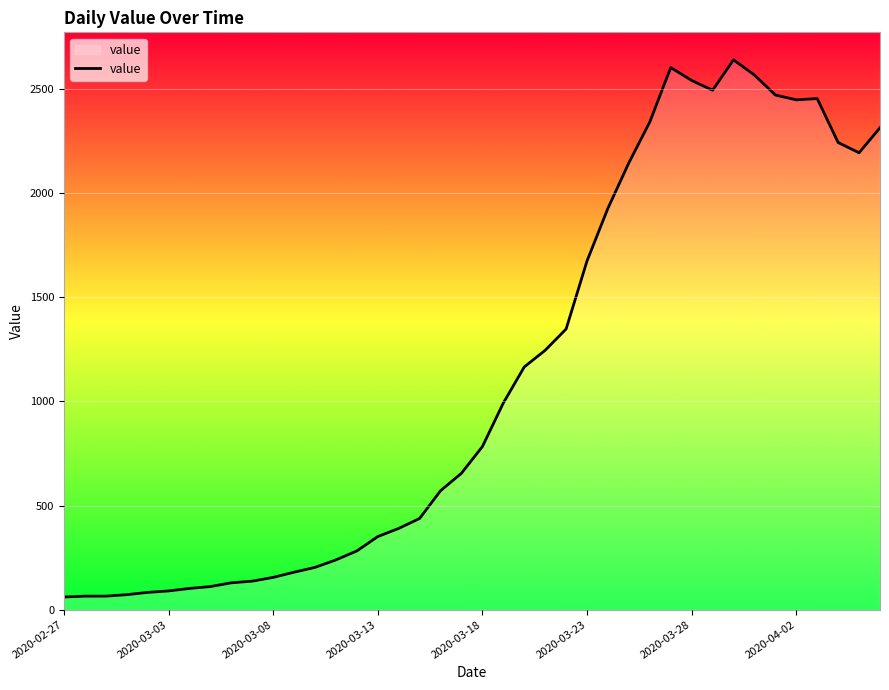

What is the greatest value displayed?

2639